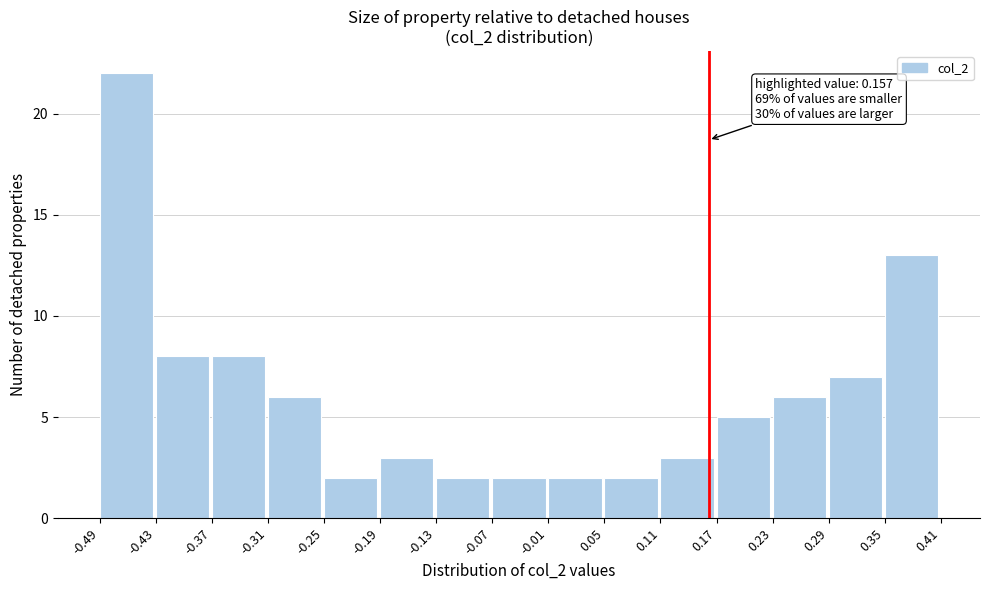

Over which range of the x-axis is the bar tallest?

-0.49 to -0.43